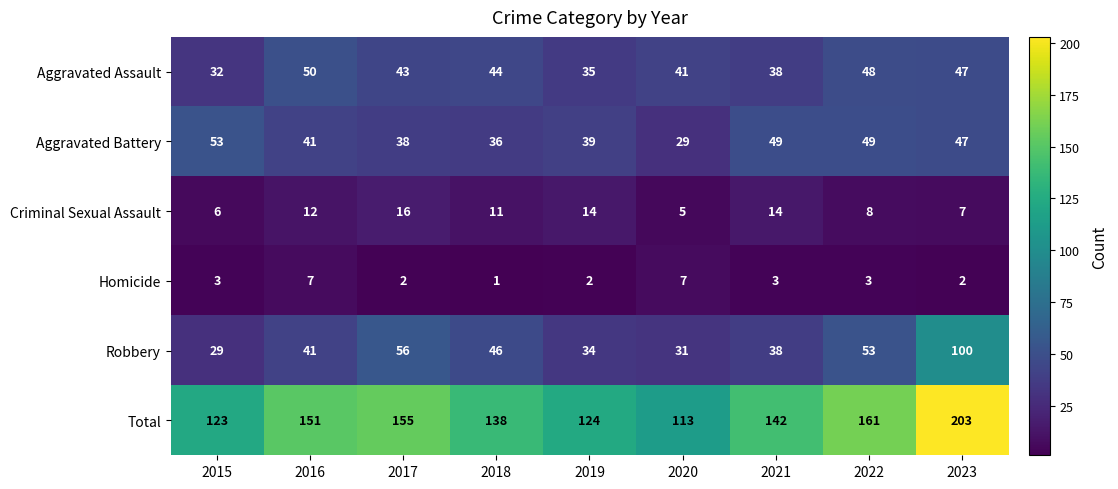

At which label is Aggravated Battery closest to 41?

2016